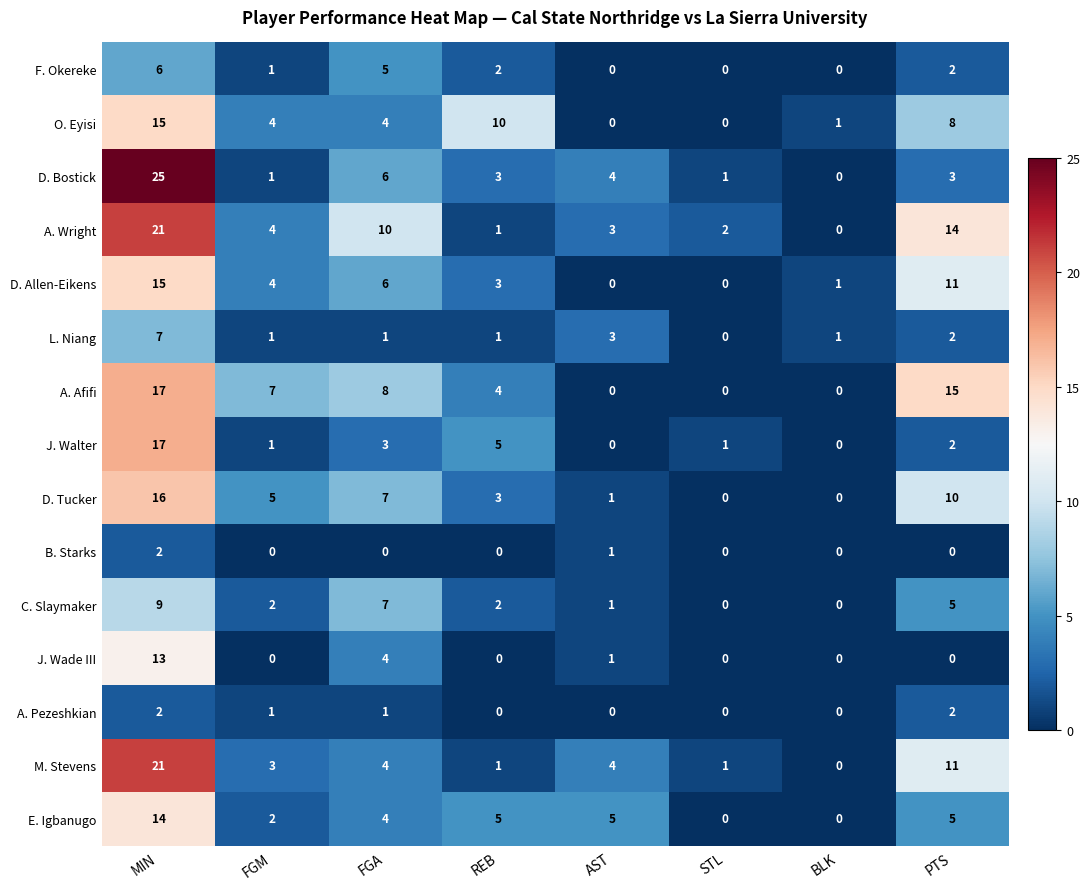

What is the sum of the O. Eyisi values at FGA and FGM?

8